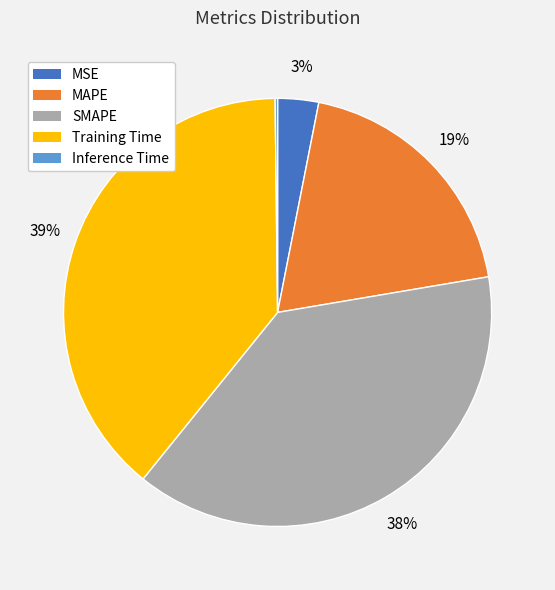

What is the ratio of the value at Training Time to the value at SMAPE?

1.0